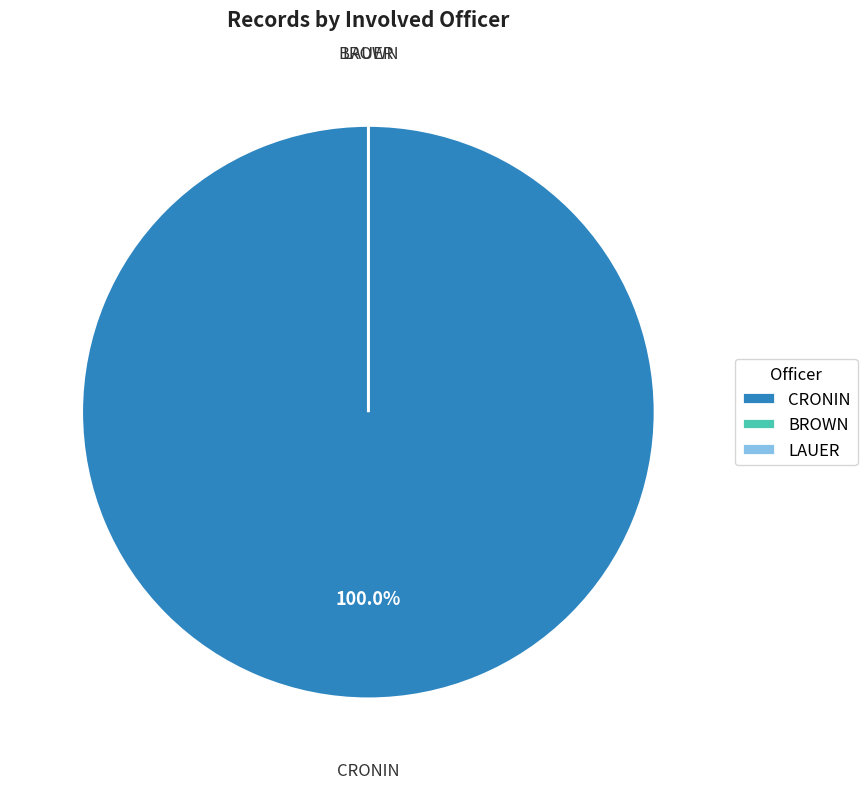

How many slices are in this pie chart?

3